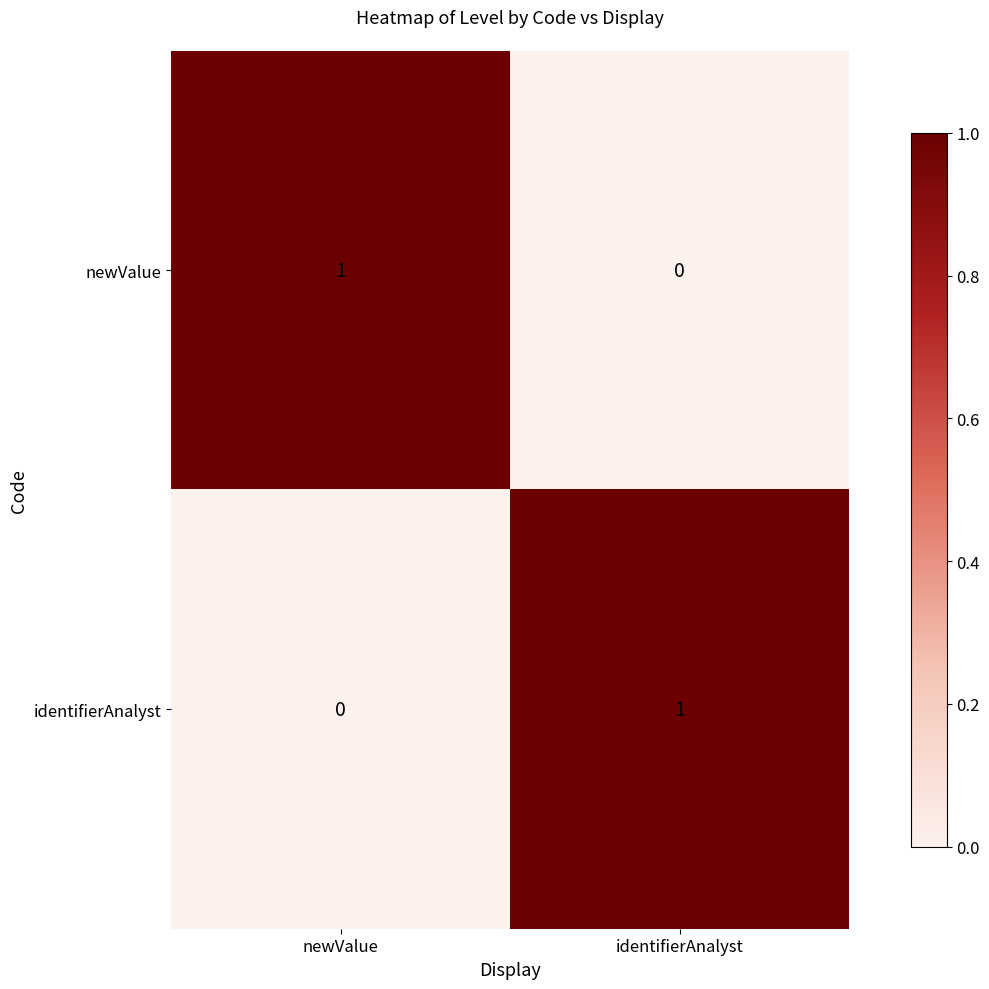

Rank the series at identifierAnalyst from highest to lowest value.

identifierAnalyst, newValue